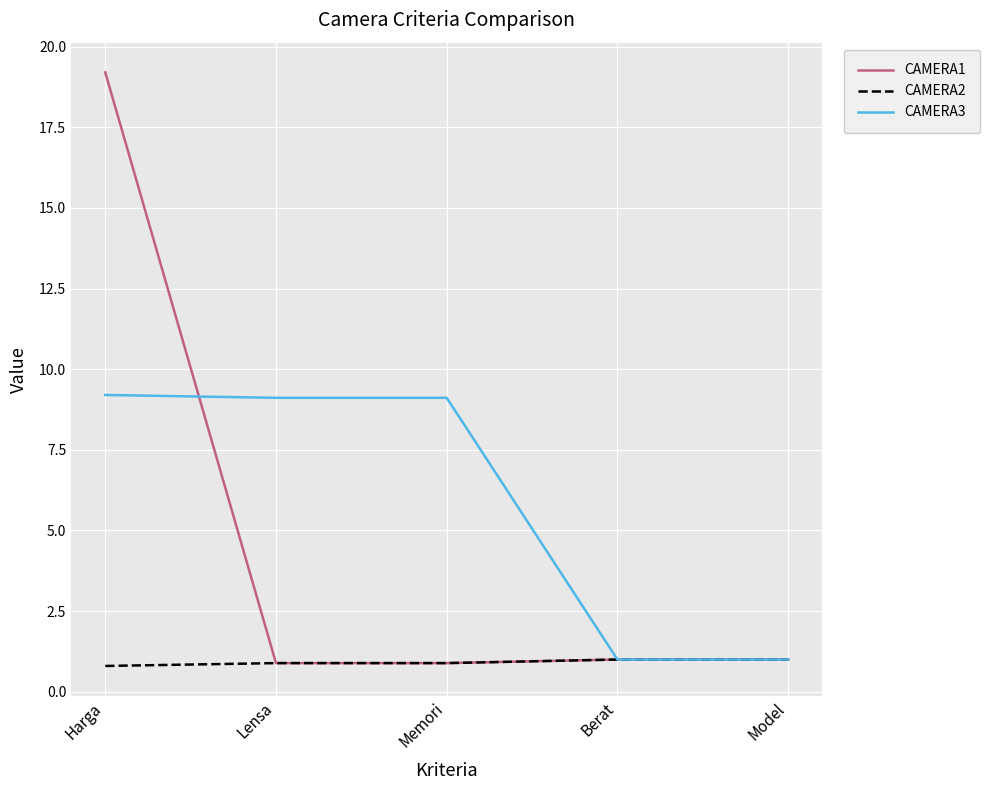

Reading left to right, extract all data points from this chart.

CAMERA1: 19.2	0.9	0.9	1.0	1.0
CAMERA2: 0.8	0.9	0.9	1.0	1.0
CAMERA3: 9.2	9.1	9.1	1.0	1.0